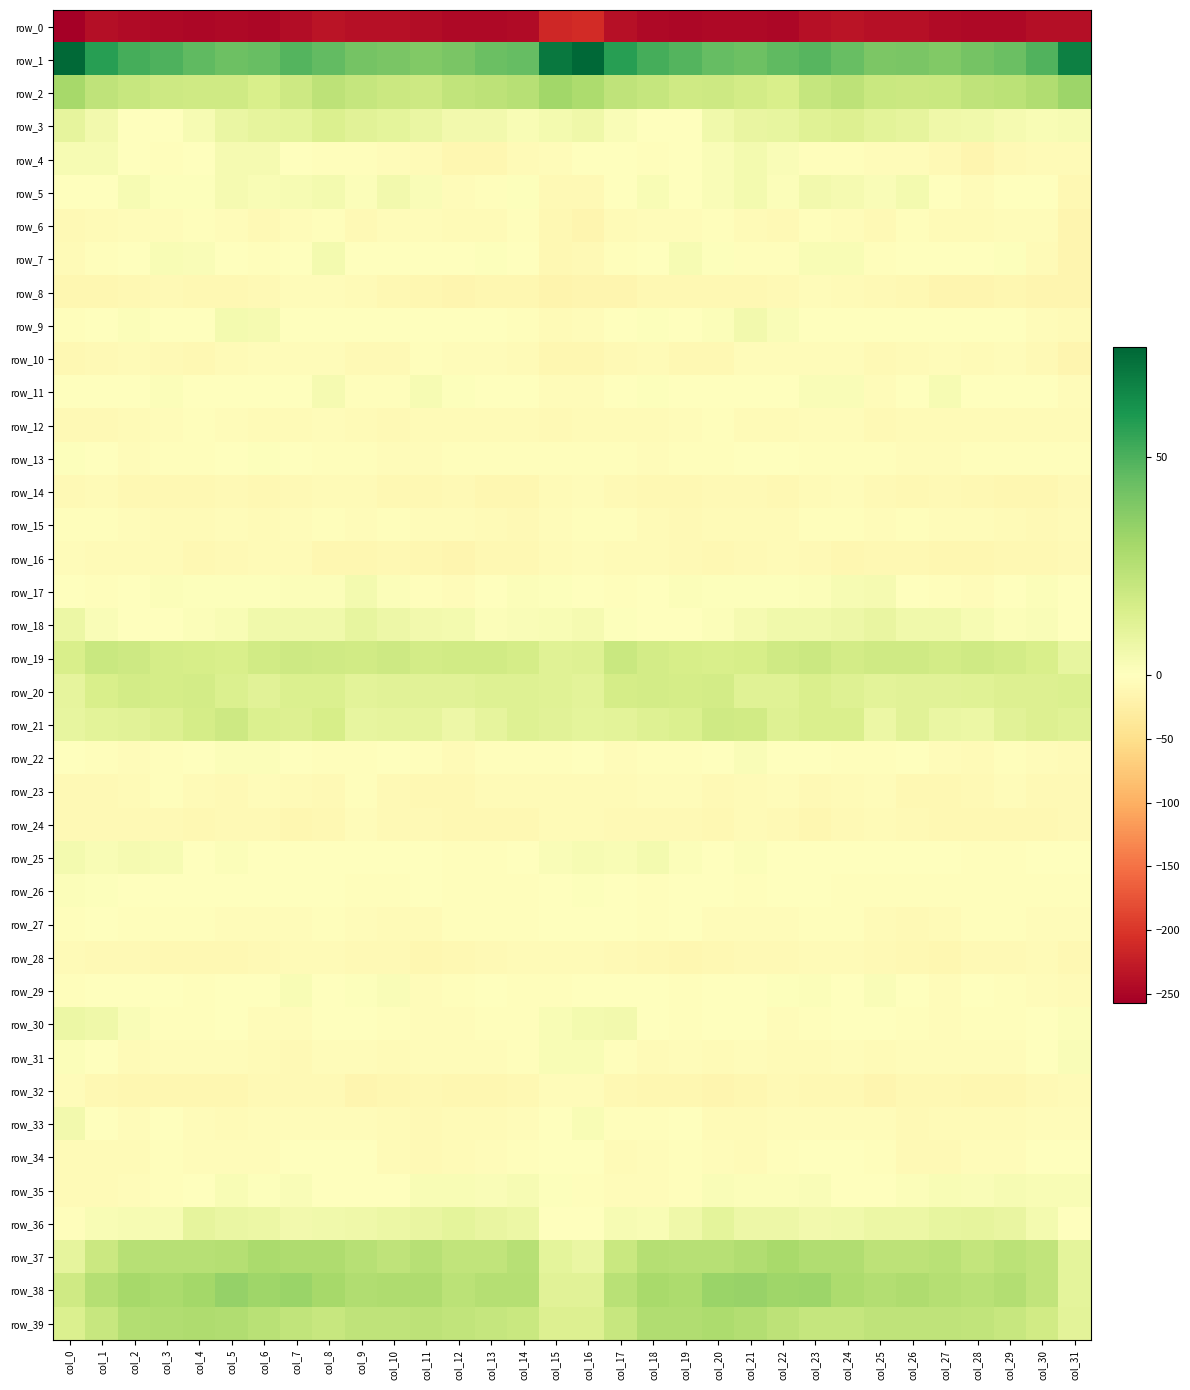

What is the sum of the row_22 values at col_16 and col_3?

-3.7